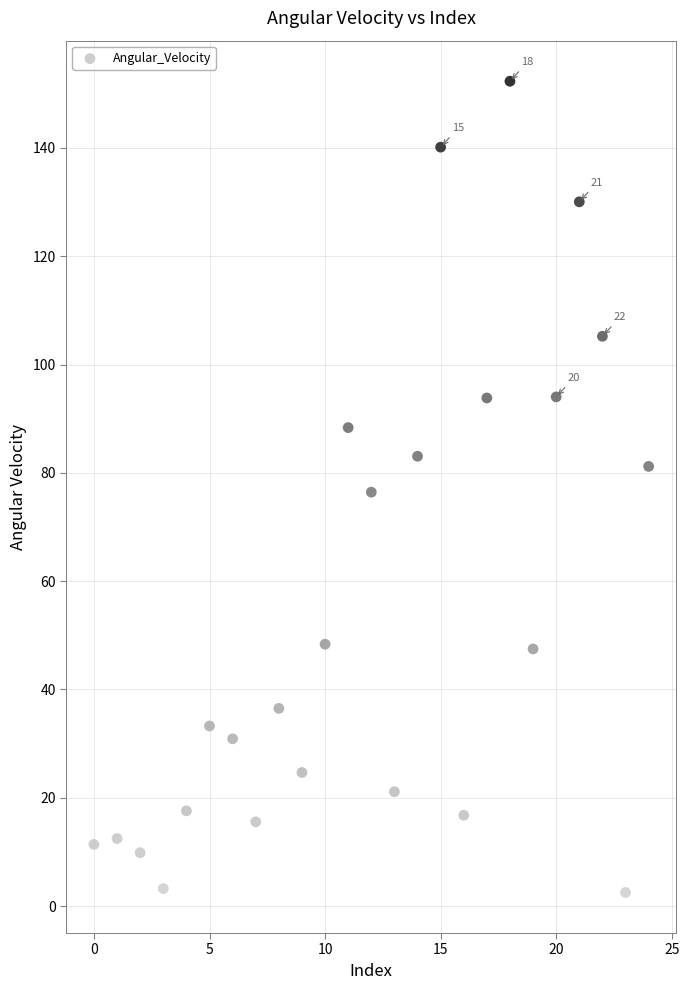

What is the range of Y values (max minus min)?

149.8